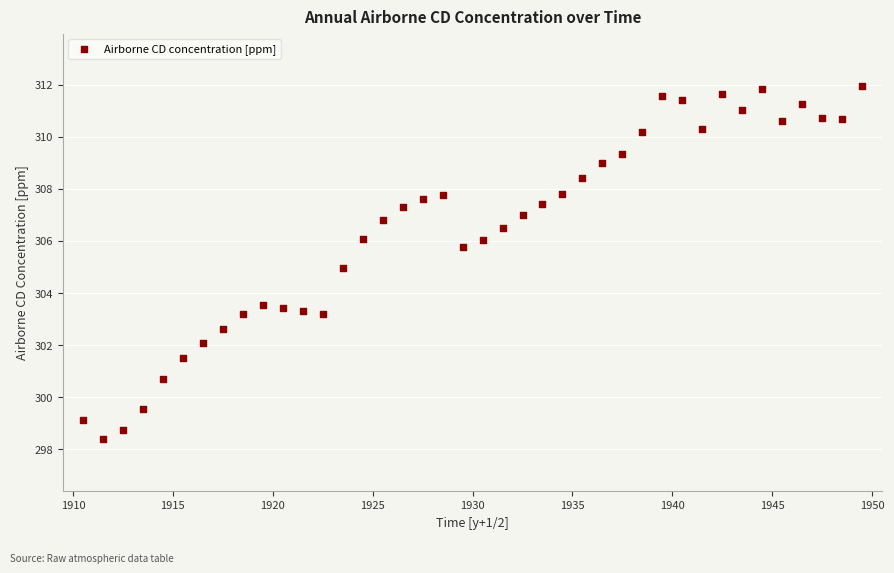

What is the range of X values (max minus min)?

39.0